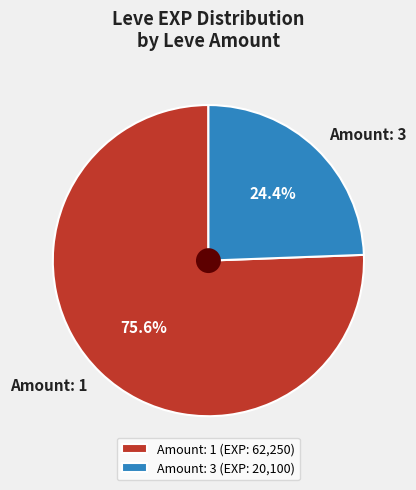

Count the number of slices in the pie.

2